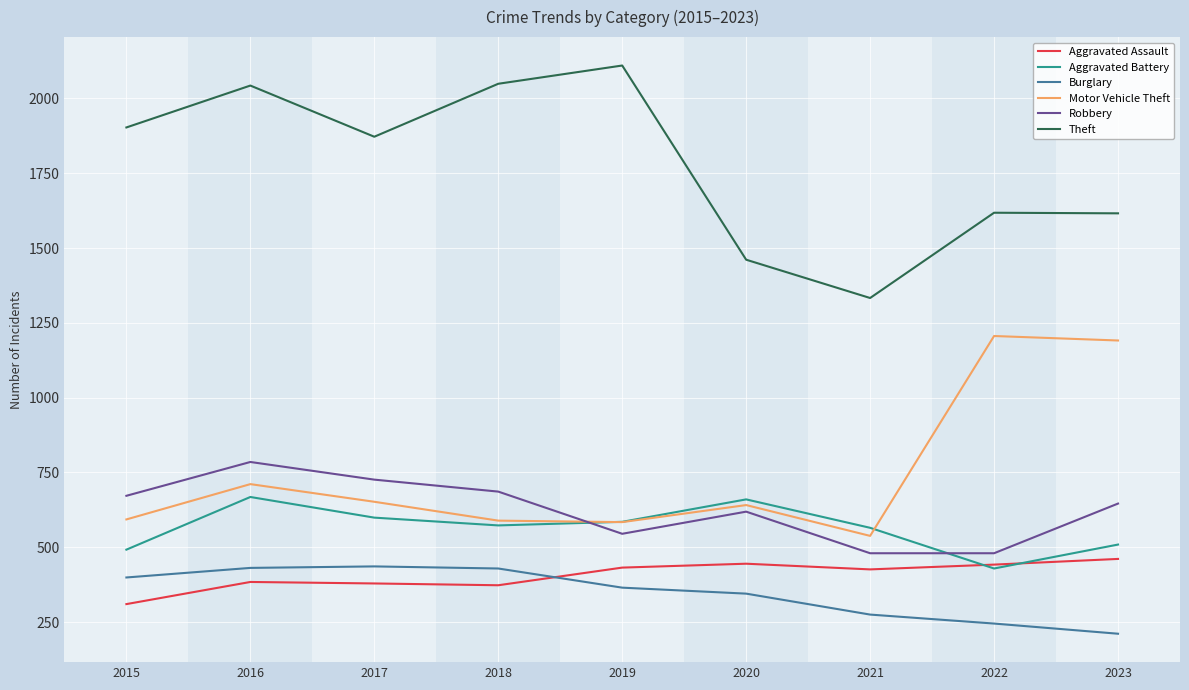

What is the sum of all Robbery values?

5639